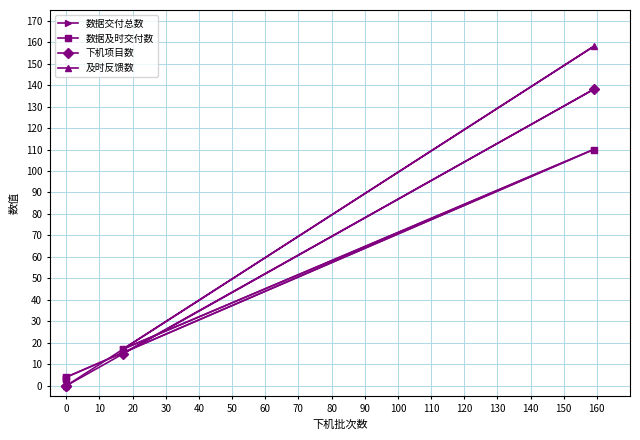

What is the difference between the 数据及时交付数 values at 30 and 10?

13